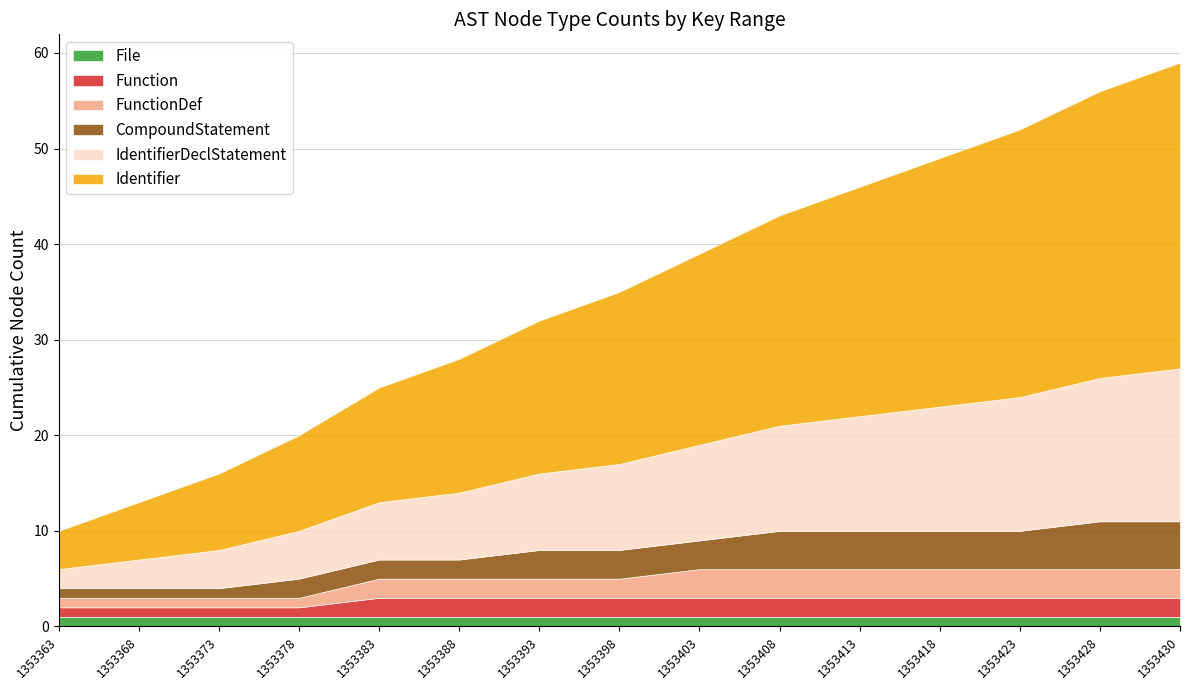

What is the maximum value shown in the chart?

32